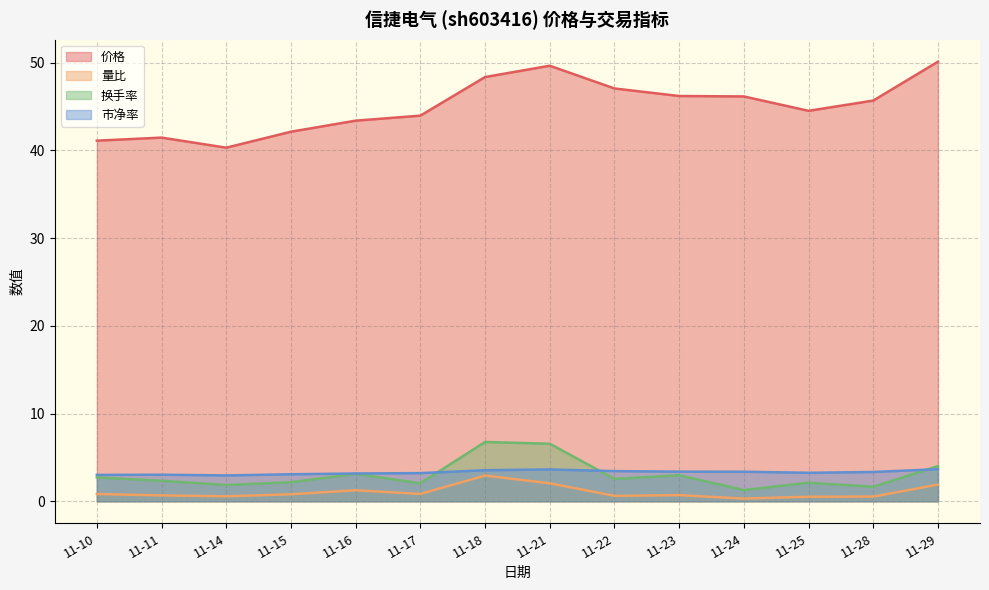

What is the average value of the 市净率 series?

3.3